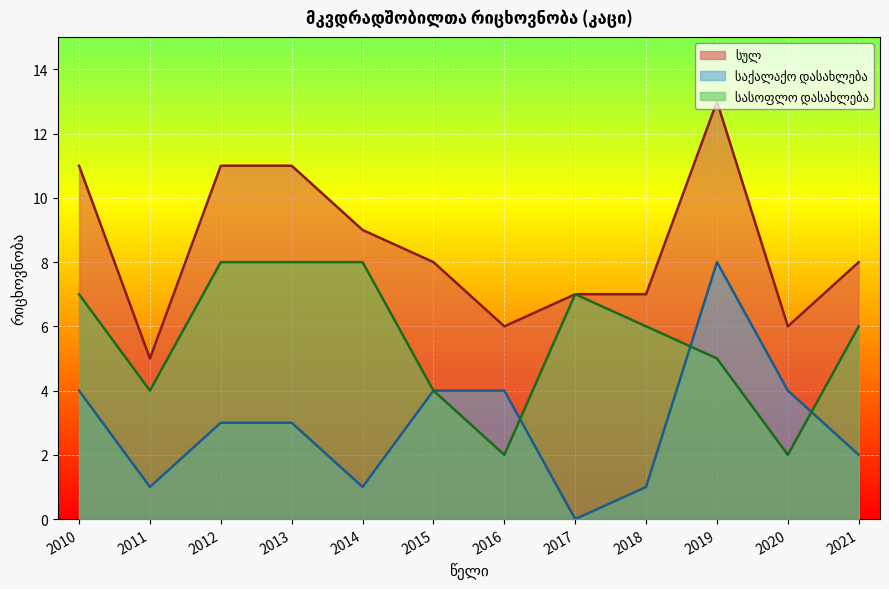

What is the total value across all series at 2020?

12